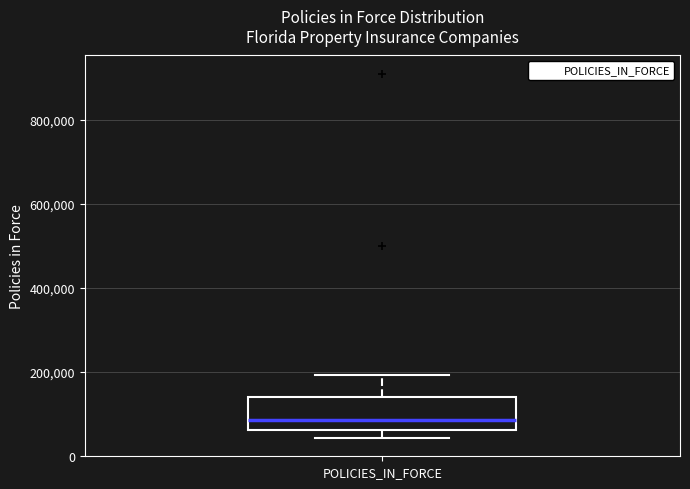

Transcribe this box plot: give where the median line is, the range the box spans, and where the two whiskers end, as read against the y-axis. The values are not printed on the chart, so give them approximately, as read against the axis.

median 80000, box 60000 to 140000, whiskers 40000 to 200000